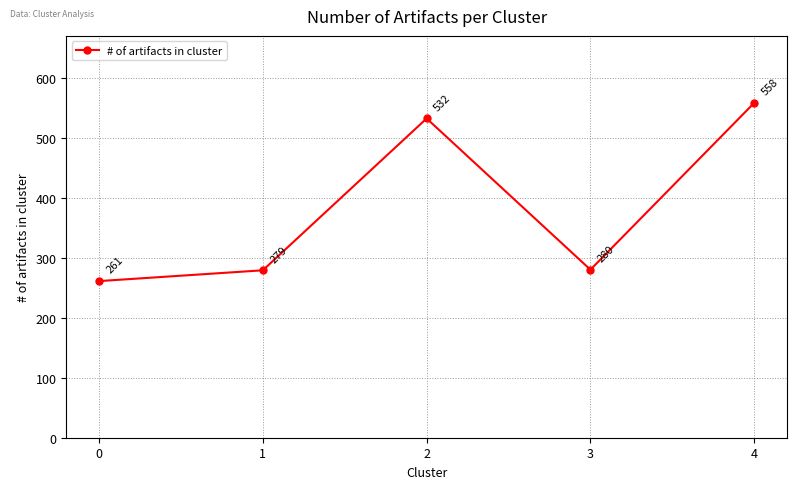

What is the sum of the values at 1 and 3?

559